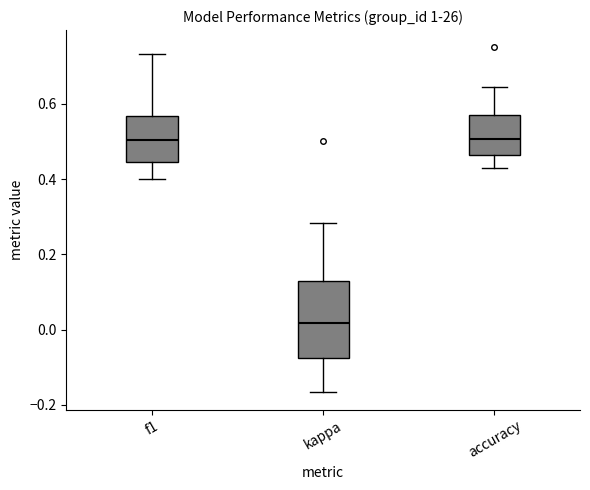

Reading left to right, read every box against the y-axis: the position of its median line, the range the box covers, and the ends of its whiskers. The values are not printed on the chart, so give them approximately, as read against the axis.

f1: median 0.50, box 0.44 to 0.56, whiskers 0.40 to 0.74
kappa: median 0.02, box -0.08 to 0.12, whiskers -0.16 to 0.28
accuracy: median 0.50, box 0.46 to 0.58, whiskers 0.42 to 0.64